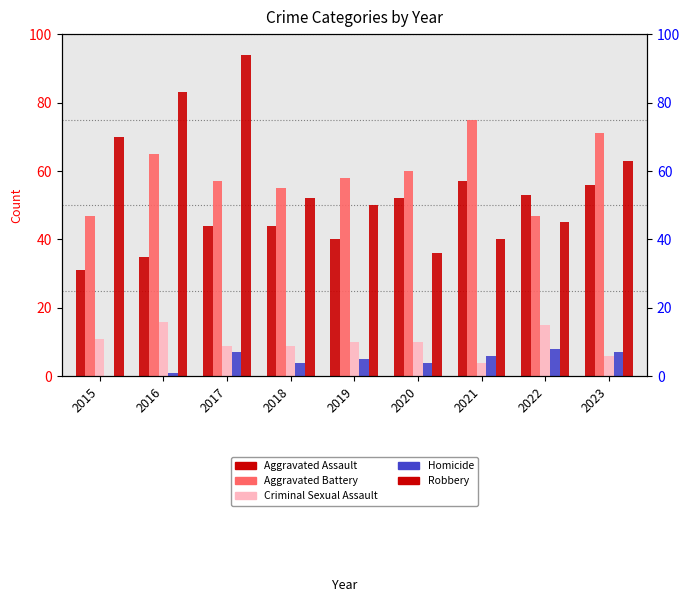

At how many categories does at least one series exceed 34?

9